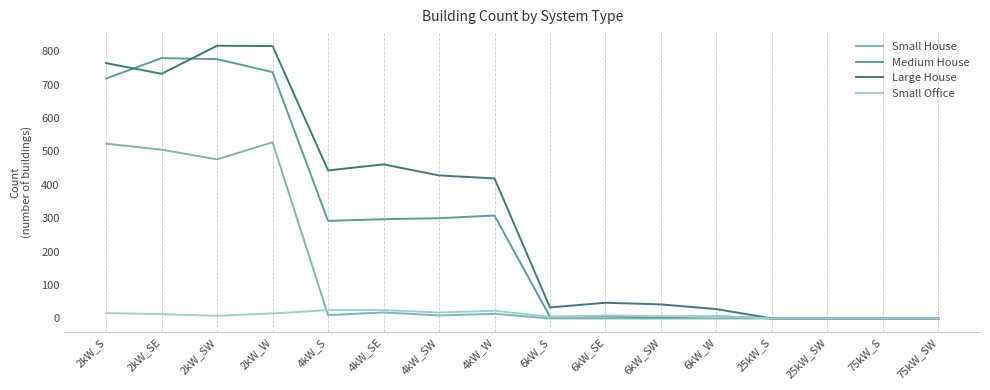

How many lines are shown in the chart?

4